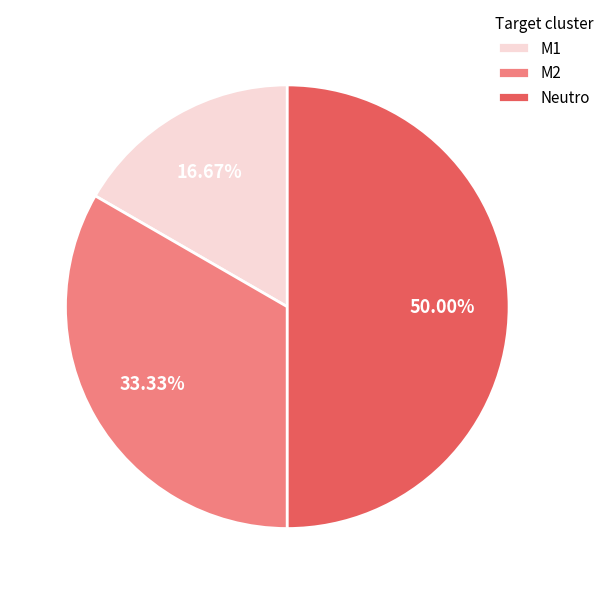

What percentage is the Neutro slice, to the nearest percent?

50%